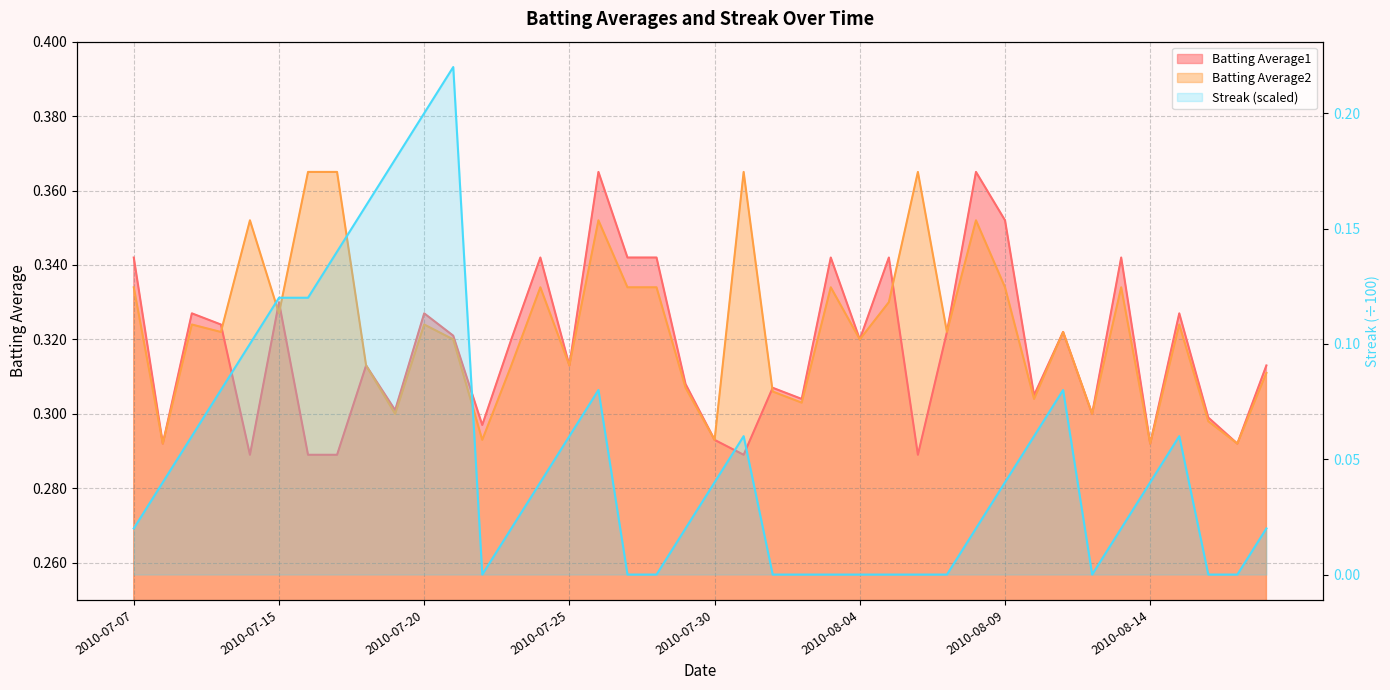

The chart shows a value of 0.0 at 39. True or false?

True